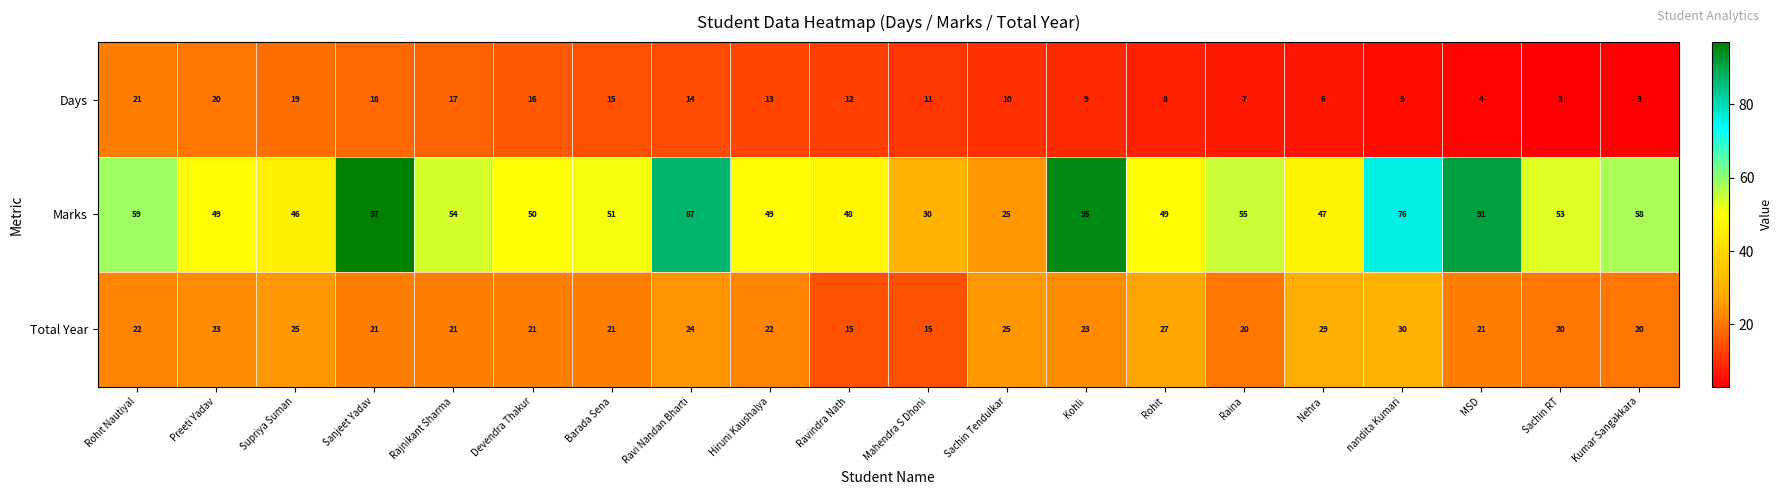

Which series has the widest spread of values?

Marks